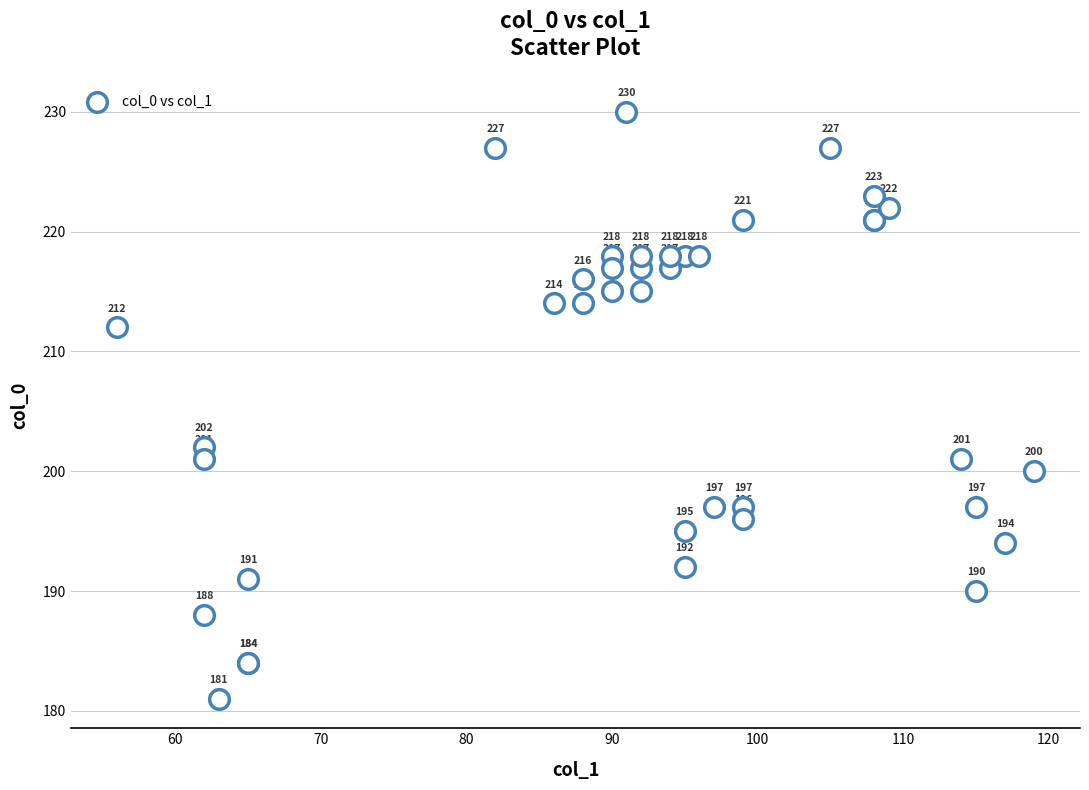

What Y value in the scatter plot is closest to 205?

202